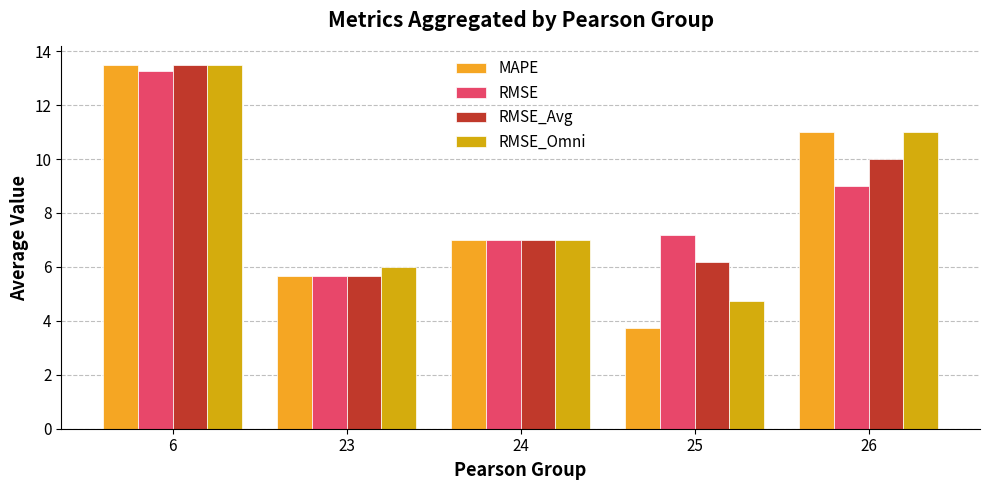

The value of RMSE at 26 is 9.0. True or false?

True